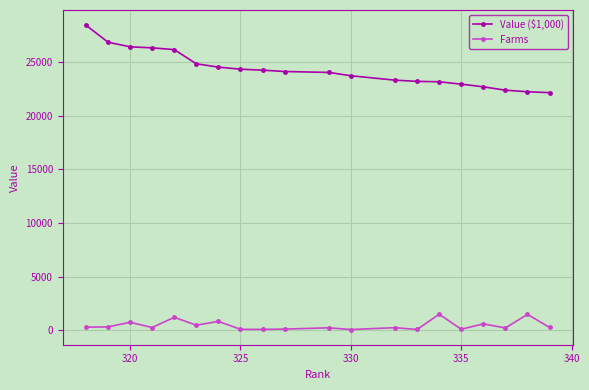

Which series has the widest spread of values?

Value ($1,000)